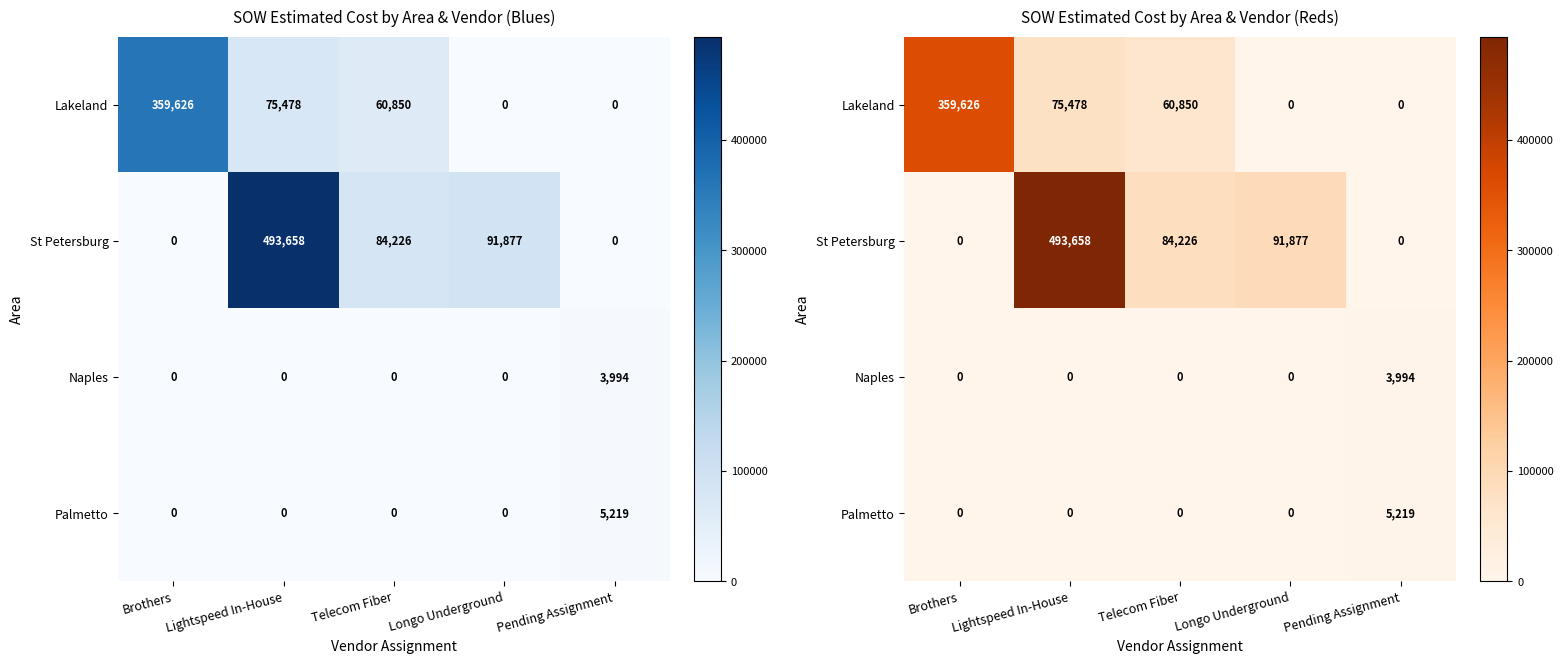

Read the St Petersburg value at Longo Underground.

91876.8